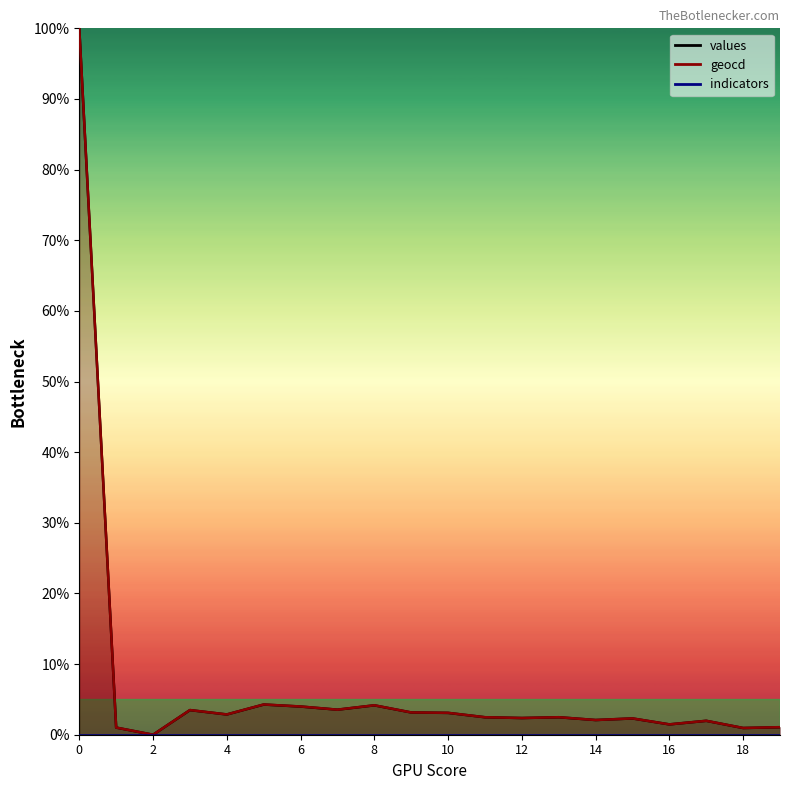

At how many categories does at least one series exceed 42?

1